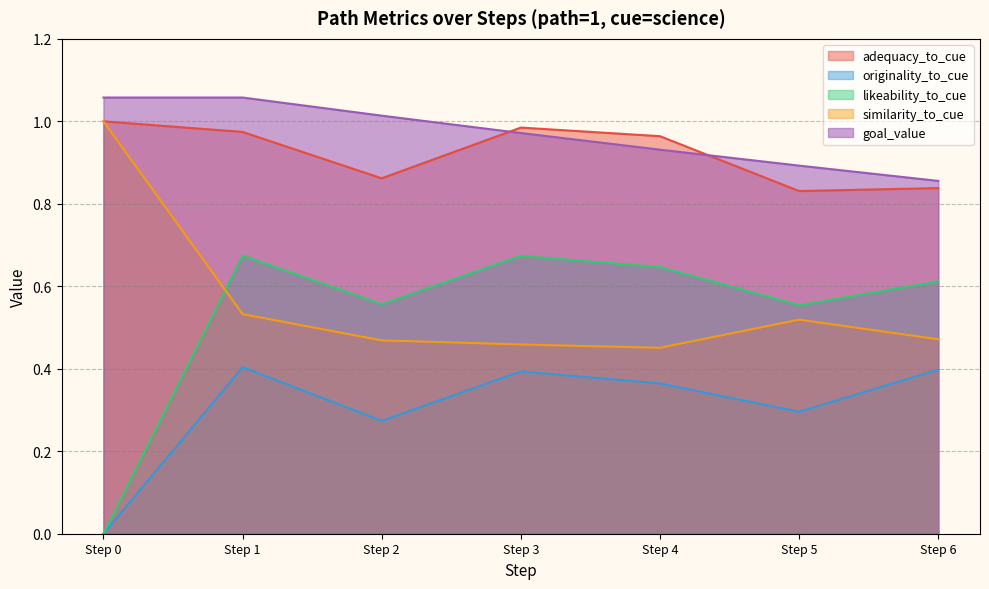

True or false: adequacy_to_cue has a value of 1.7 at 12.

False